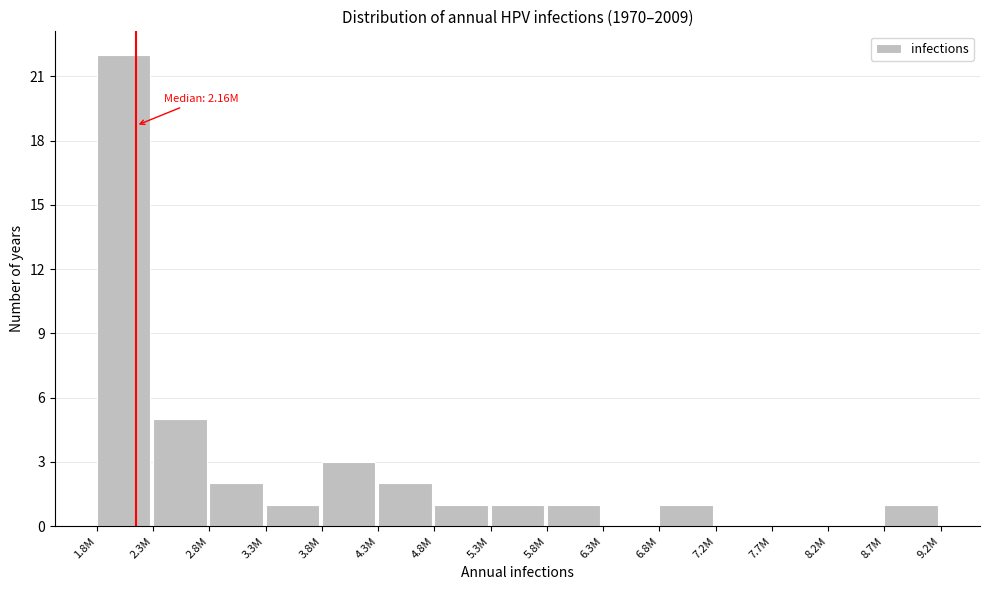

Reading right to left, what are all the values shown in this chart?

8.7M=1	8.2M=0	7.7M=0	7.2M=0	6.8M=1	6.3M=0	5.8M=1	5.3M=1	4.8M=1	4.3M=2	3.8M=3	3.3M=1	2.8M=2	2.3M=5	1.8M=22